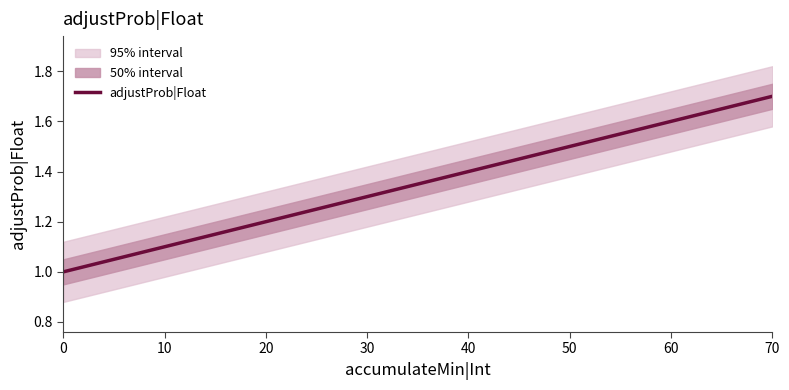

What is the change in value from 50 to 70?

+0.2